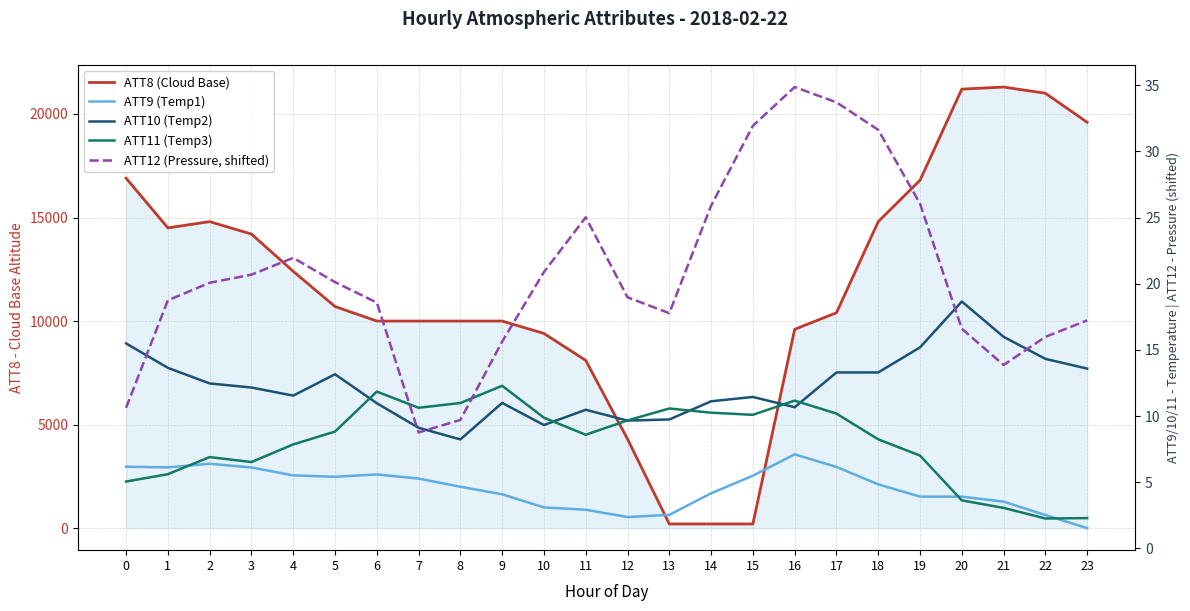

What is the difference between the ATT10 (Temp2) values at 13 and 22?

4.6